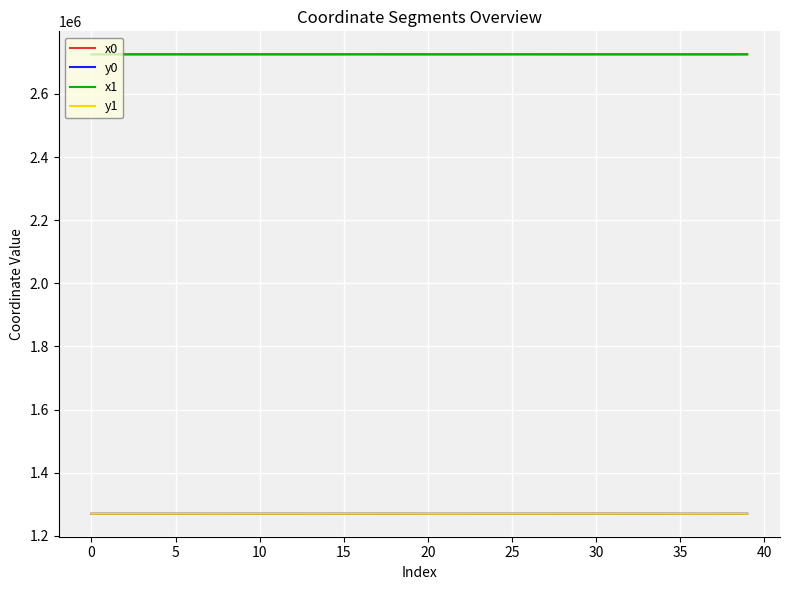

What is the highest value of the x0 series?

2725735.2